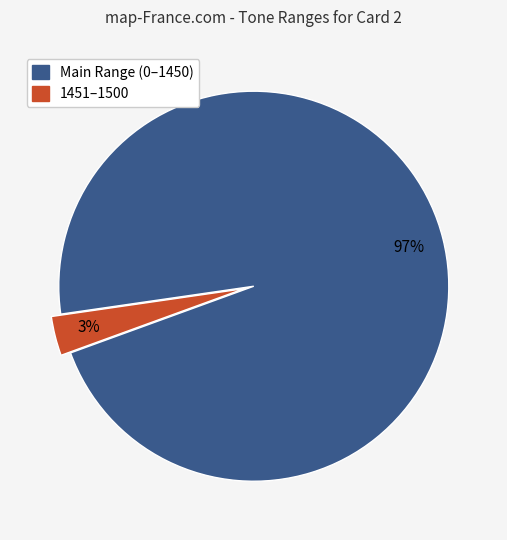

Does any single category account for the majority?

Yes